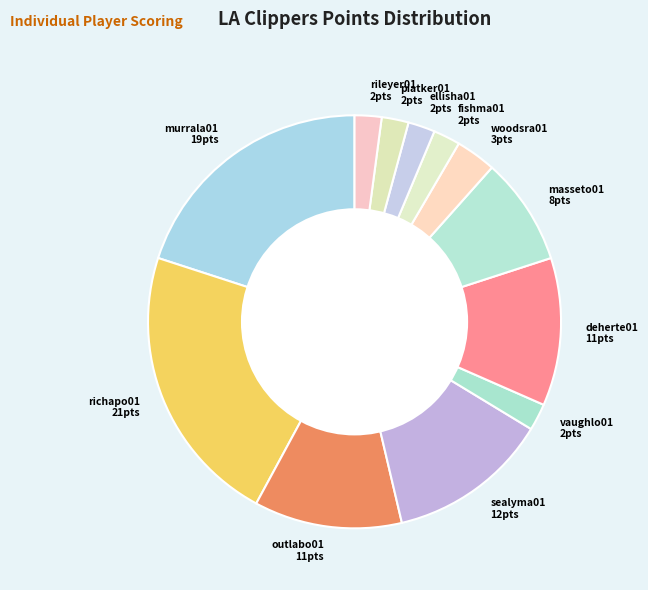

True or false: murrala01 accounts for 20% of the total.

True